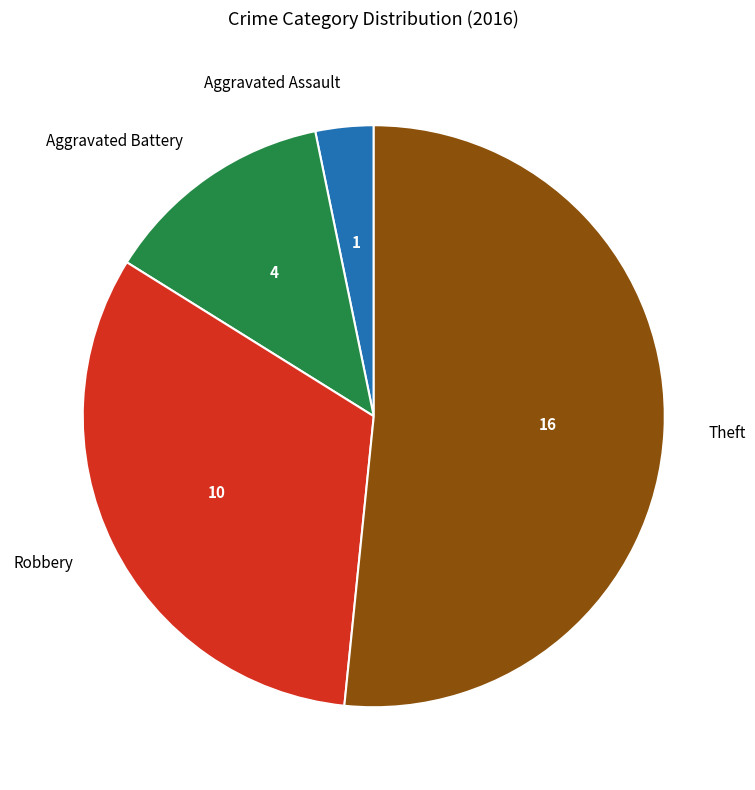

Is Theft the majority of the pie?

Yes